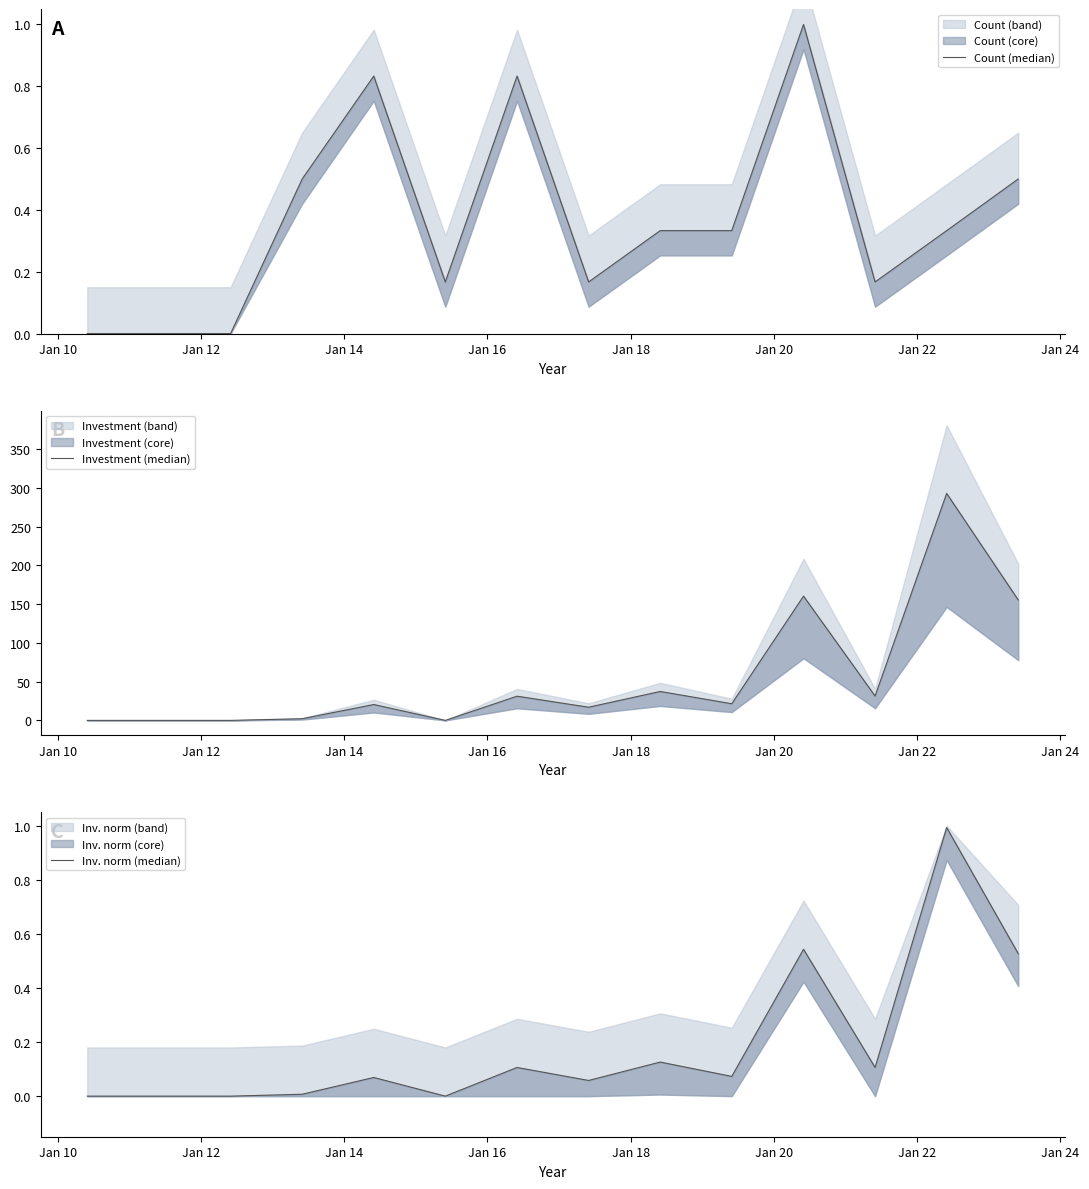

Which series has the largest range (max minus min)?

Investment (median)